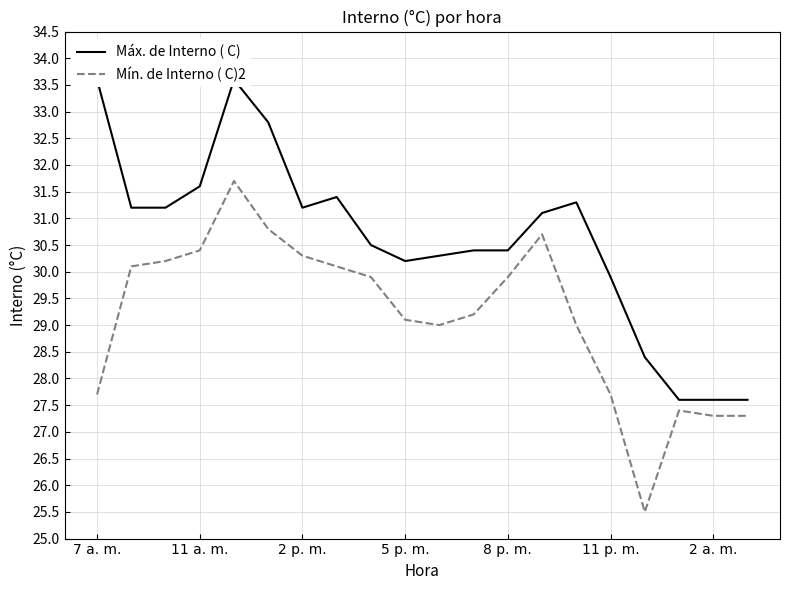

At how many categories does at least one series exceed 30?

15